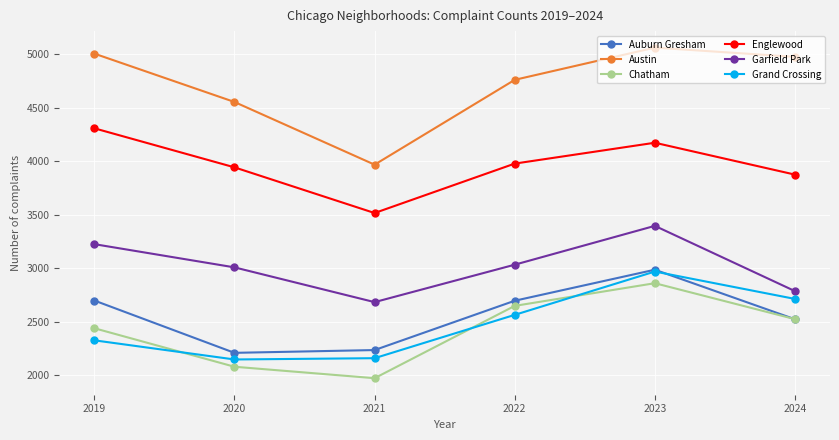

What is the difference between the maximum and minimum values in the Chatham series?

888